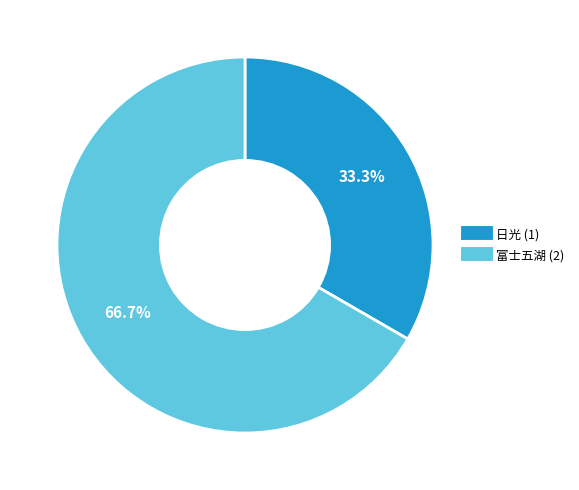

What percentage is the 日光 slice, to the nearest percent?

33%